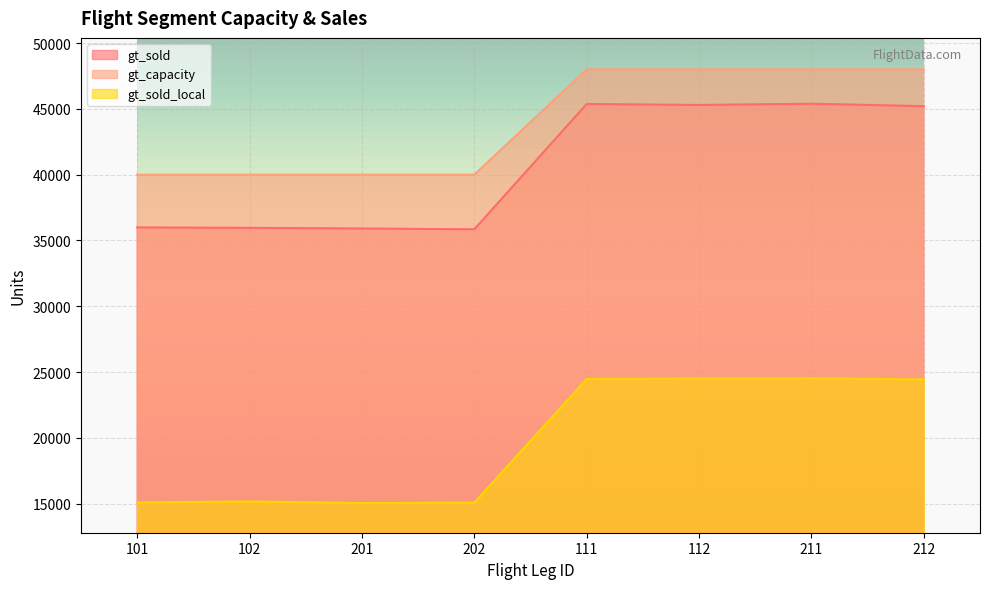

Which label corresponds to the largest value in the chart?

111